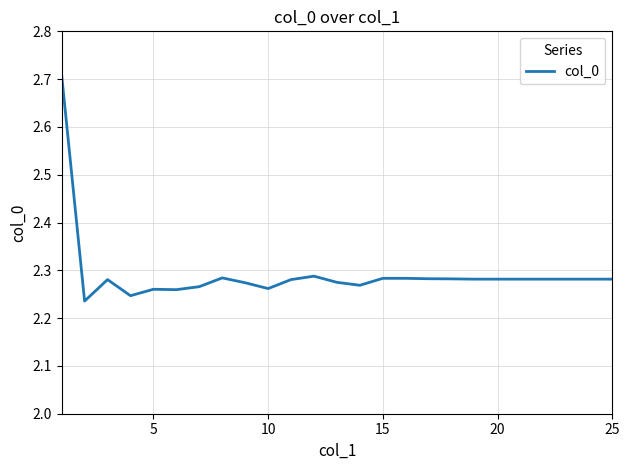

How many lines are shown in the chart?

1